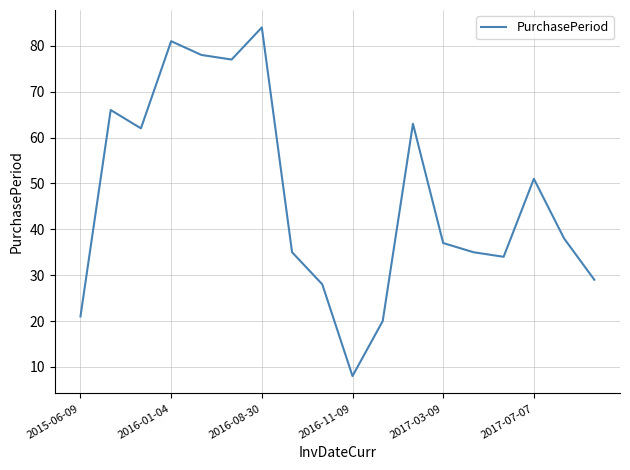

What is the smallest value displayed?

8